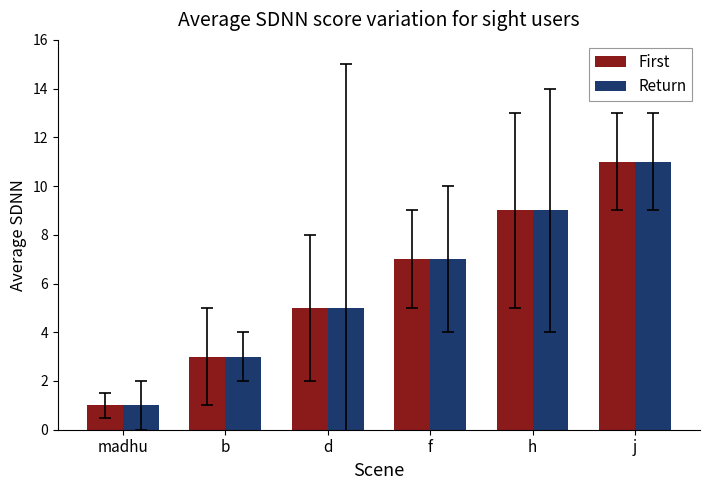

What is the greatest value displayed?

11